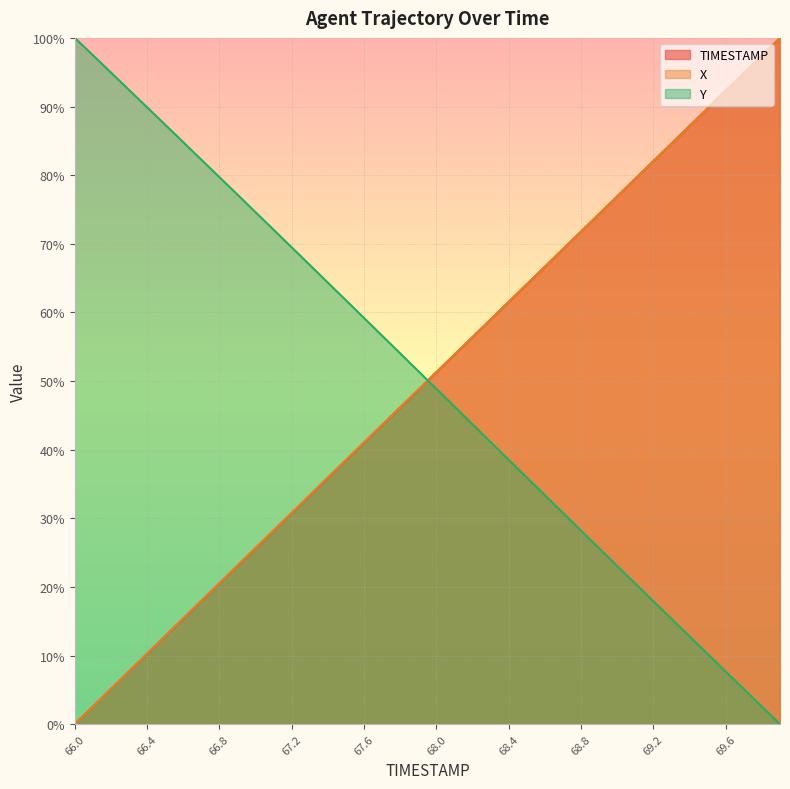

How many times do X and Y cross each other?

1